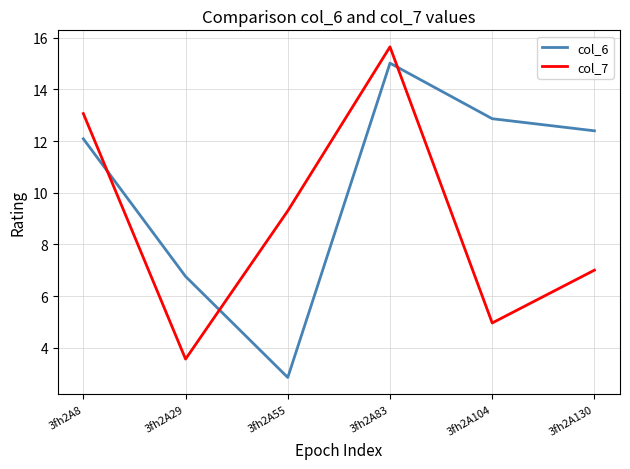

Which series changed the most between 3fh2A8 and 3fh2A104?

col_7